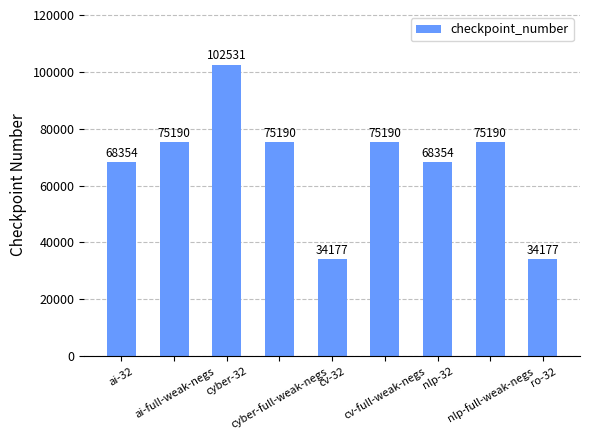

What is the ratio of the value at ai-full-weak-negs to the value at cv-full-weak-negs?

1.0